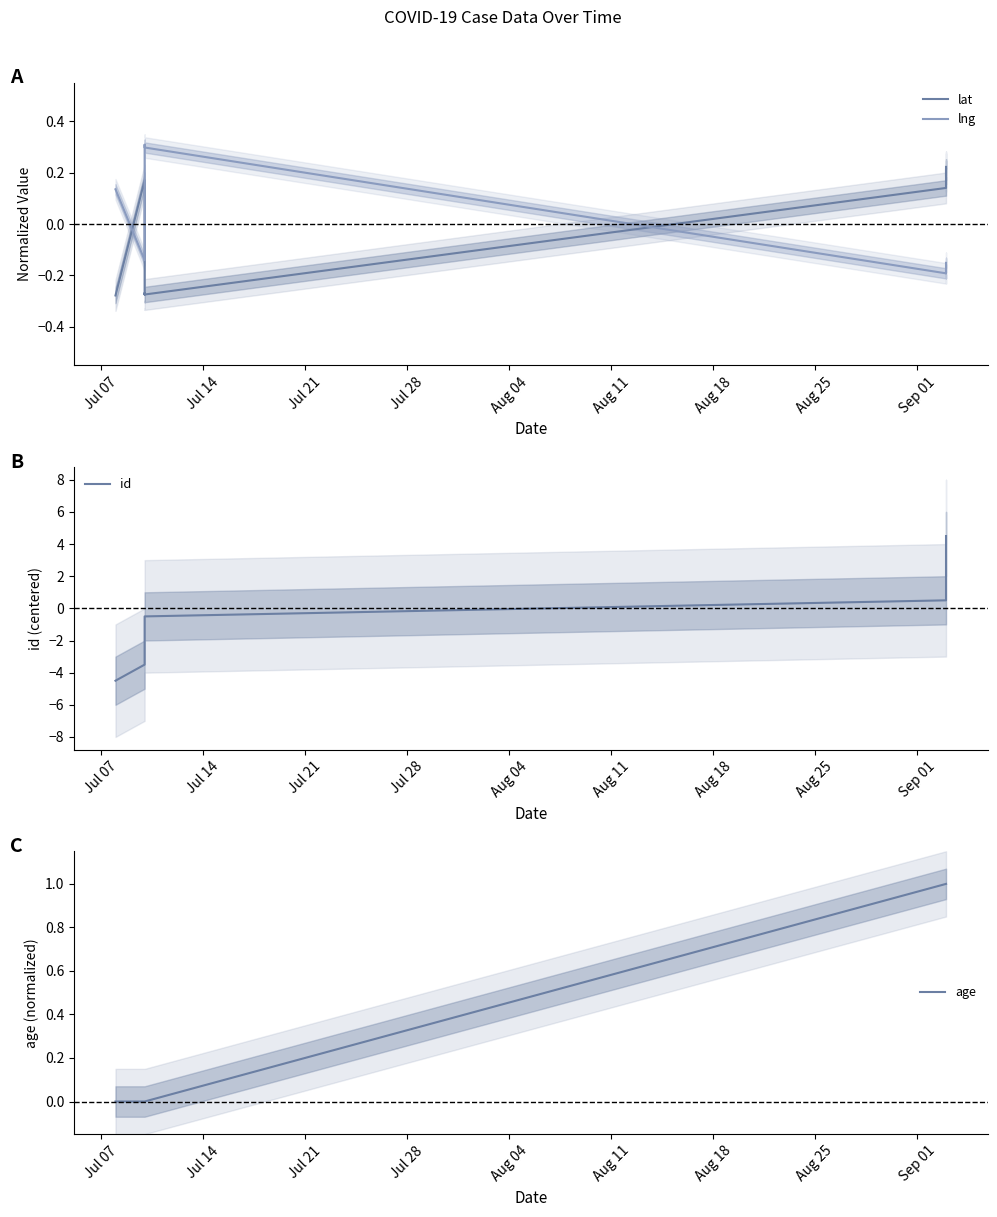

Is it true that age equals 0.0 at Jul 14?

True